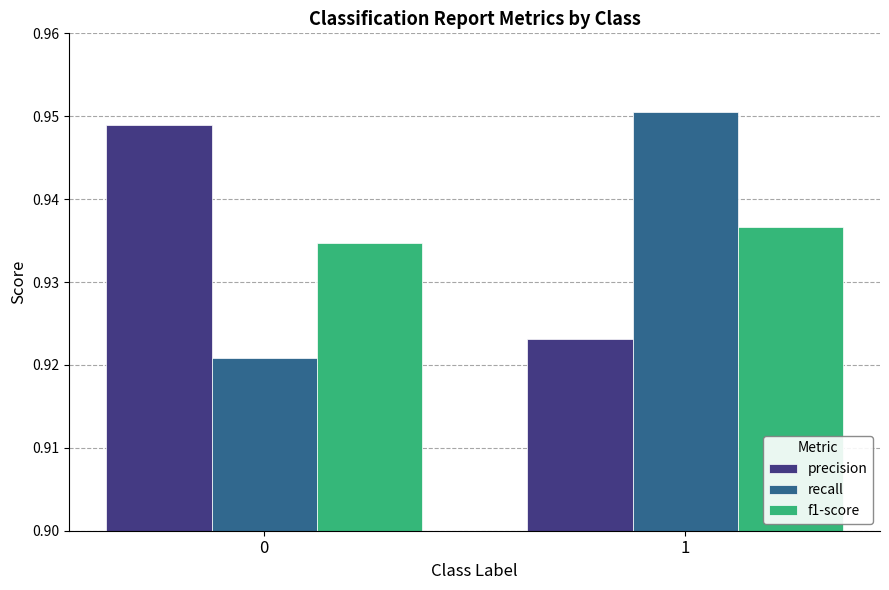

How many bars are there in total?

6